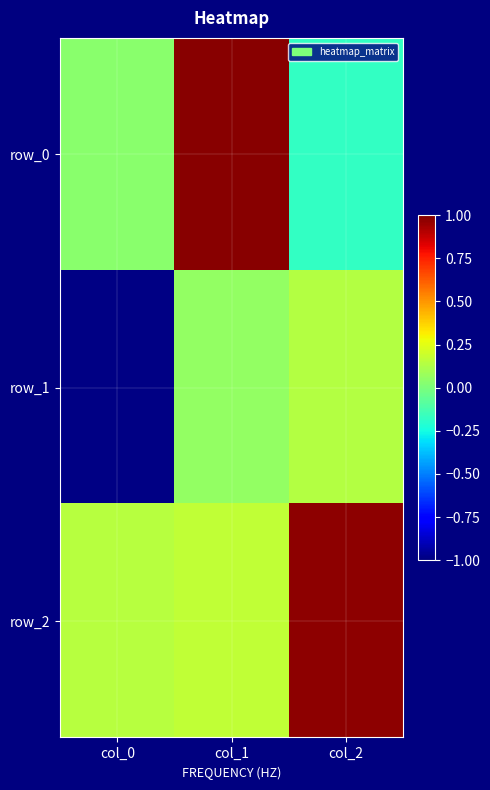

Is it true that row_0 equals 1.0 at col_1?

True